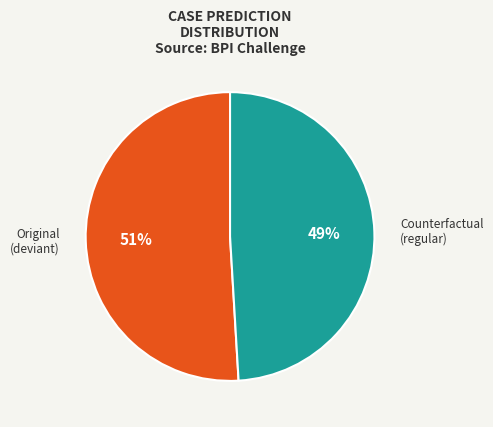

Which has a higher value, Original (deviant) or Counterfactual (regular)?

Original (deviant)